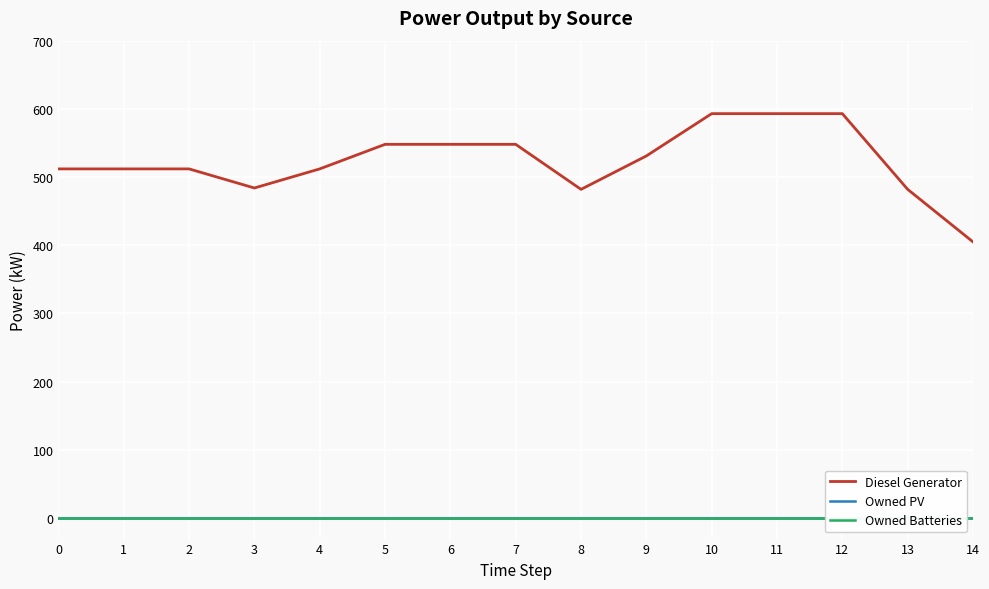

At which category is the sum across all series the highest?

10